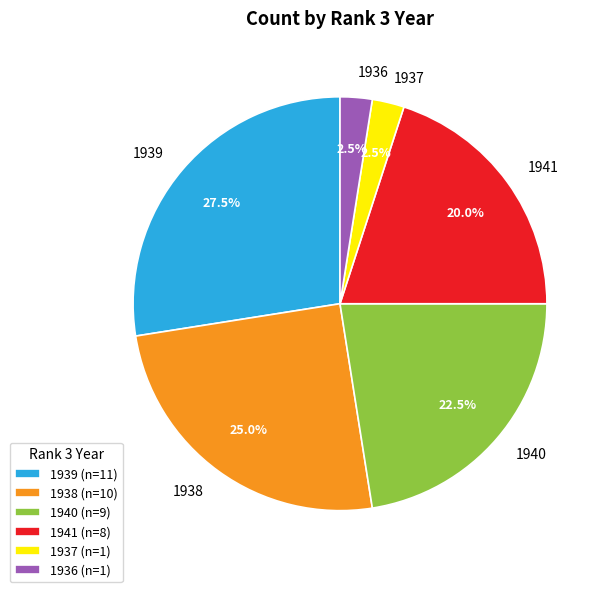

What portion of the pie excludes 1938?

75.0%